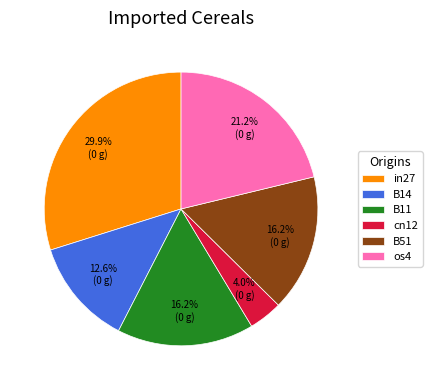

What is the ratio of the value at in27 to the value at B14?

2.4